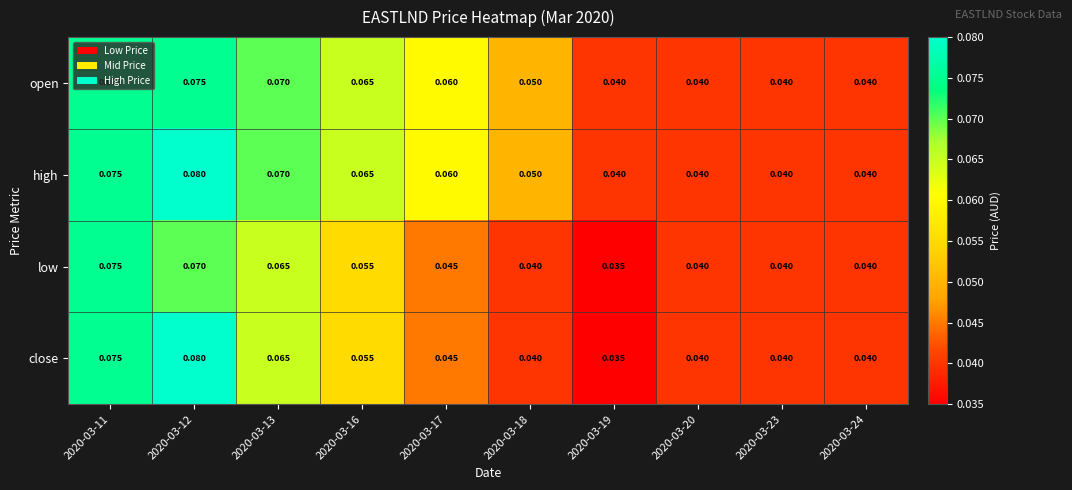

Count the number of categories in the chart.

10